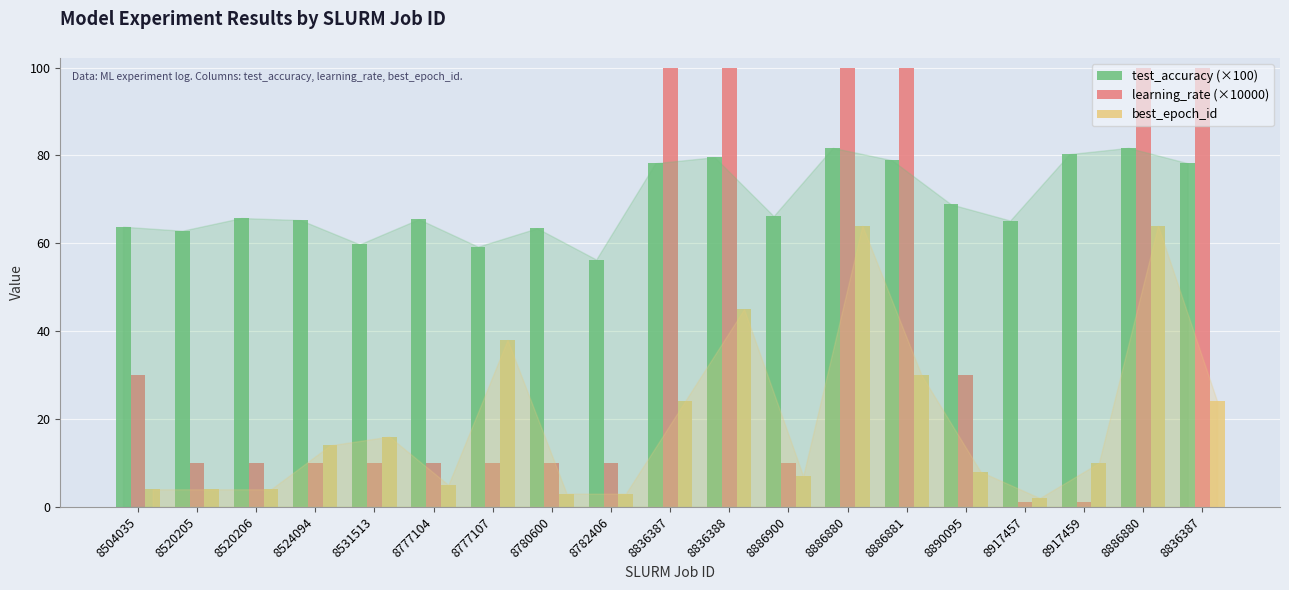

The learning_rate (×10000) series shows 100.0 at 8836388. True or false?

True